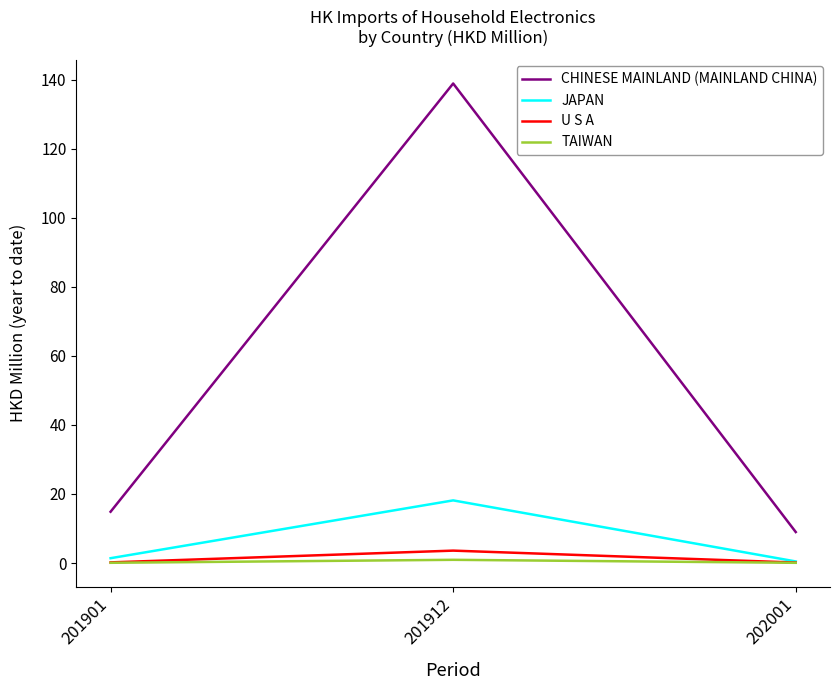

Is it true that JAPAN equals 0.5 at 202001?

True